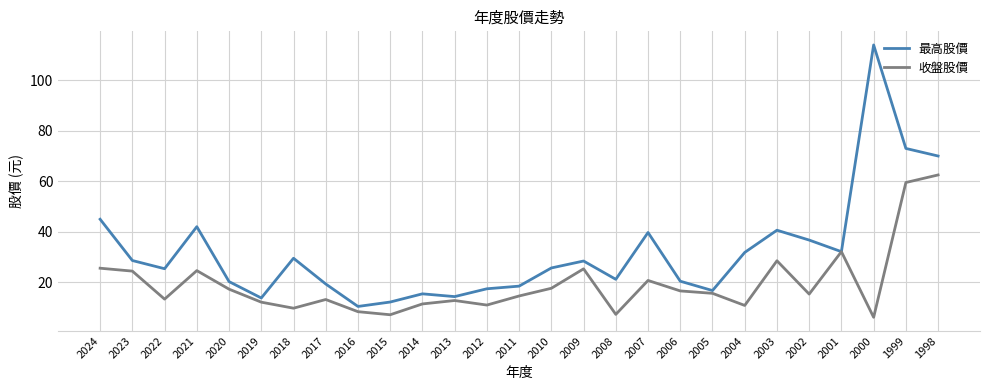

What is the sum of all 最高股價 values?

862.0